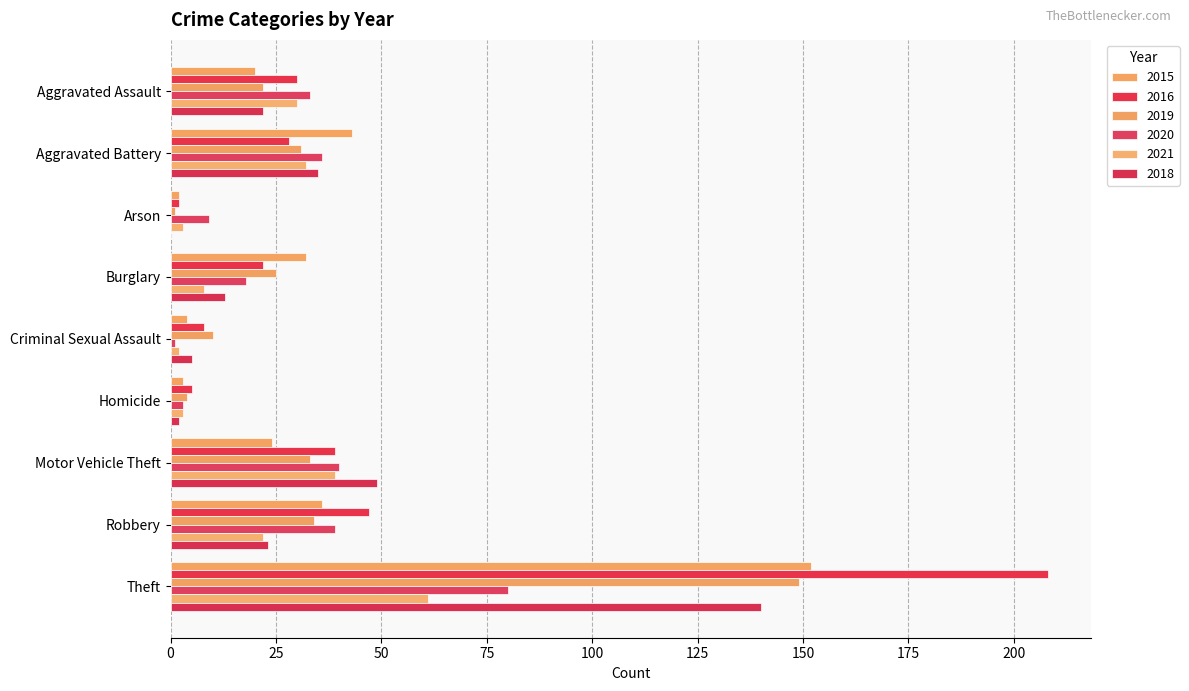

At how many categories does at least one series exceed 59?

1